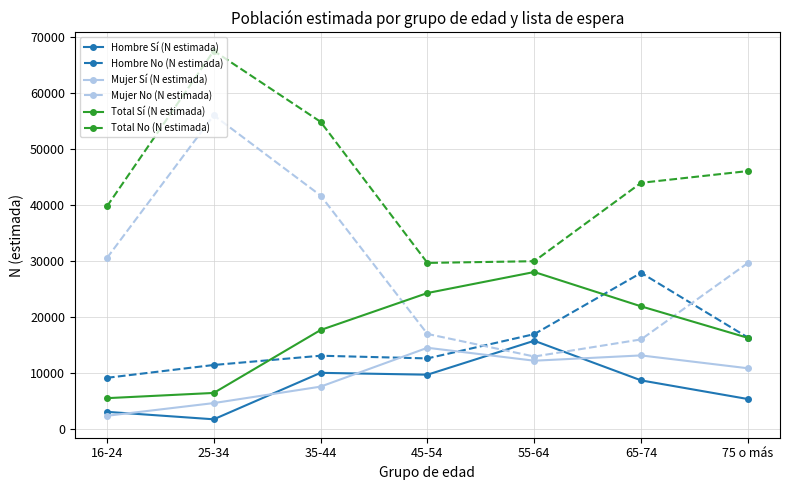

At 55-64, list the series in order from smallest to largest.

Mujer Sí (N estimada), Mujer No (N estimada), Hombre Sí (N estimada), Hombre No (N estimada), Total Sí (N estimada), Total No (N estimada)